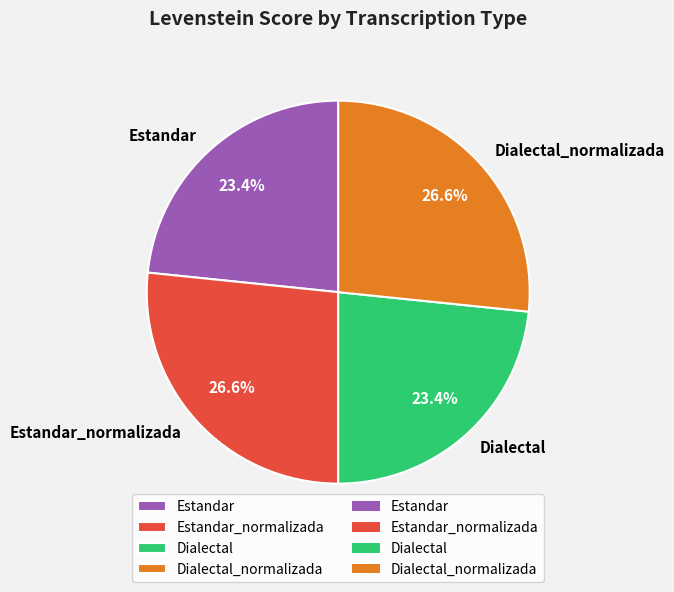

What percentage is the Dialectal slice, to the nearest percent?

23%